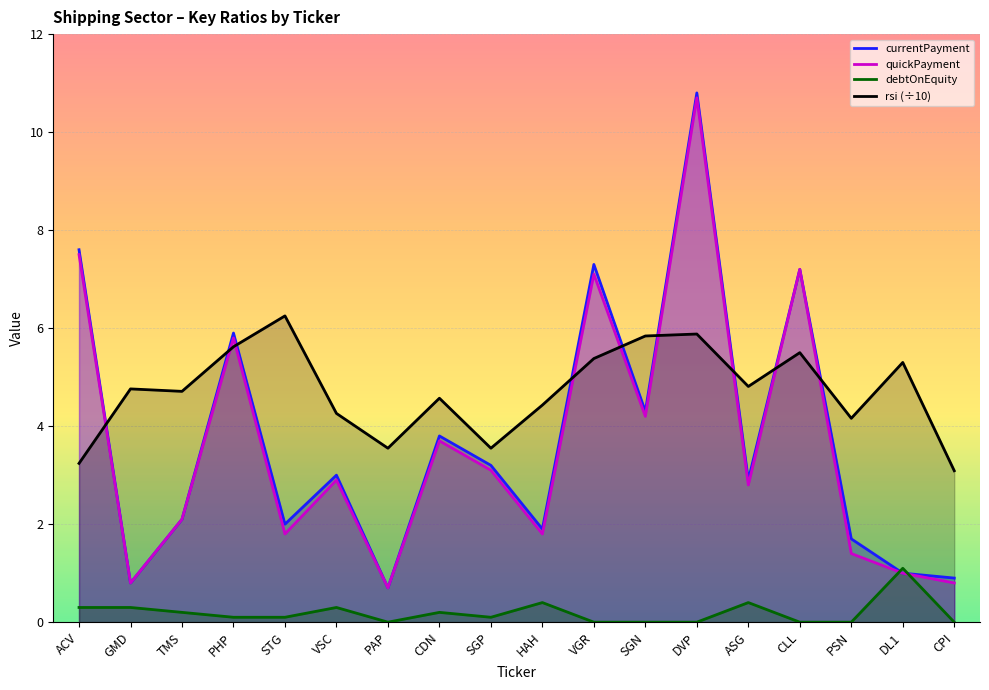

What is the approximate value of rsi (÷10) at PAP?

3.5